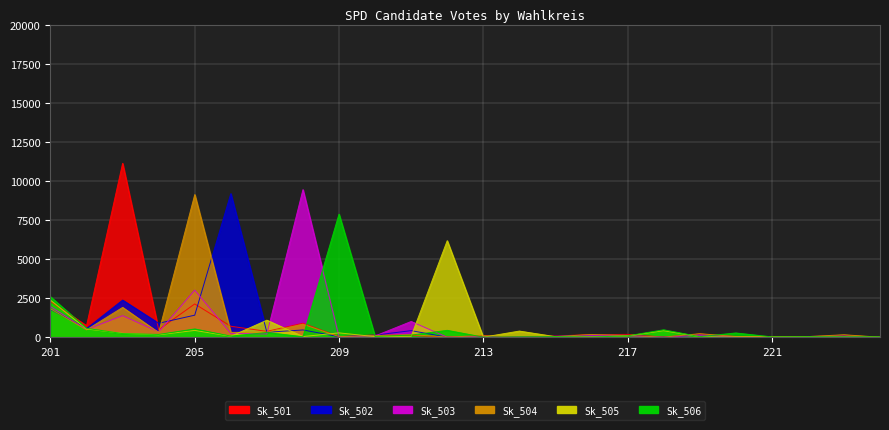

How many lines are shown in the chart?

6